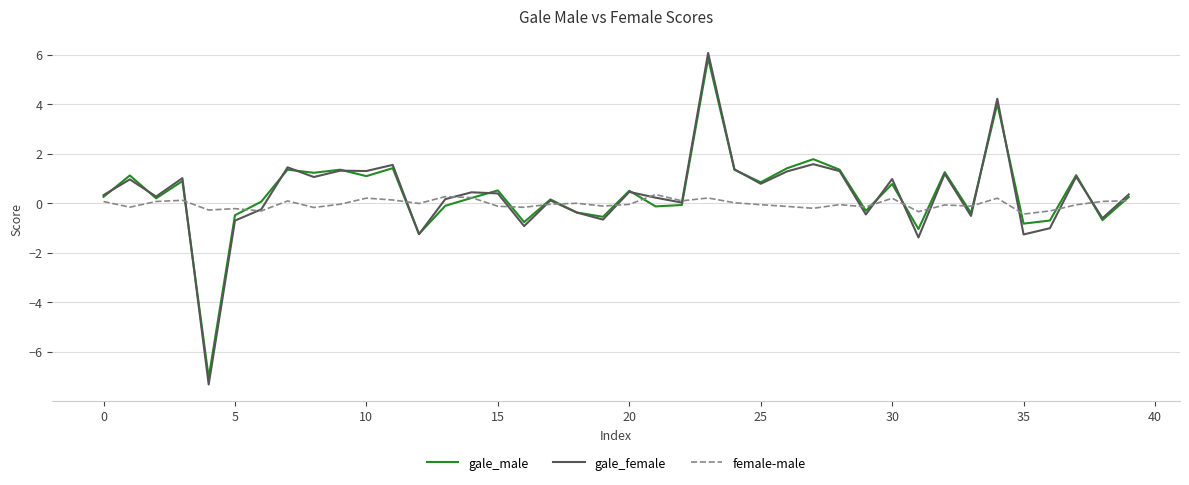

Which series has the largest range (max minus min)?

gale_female